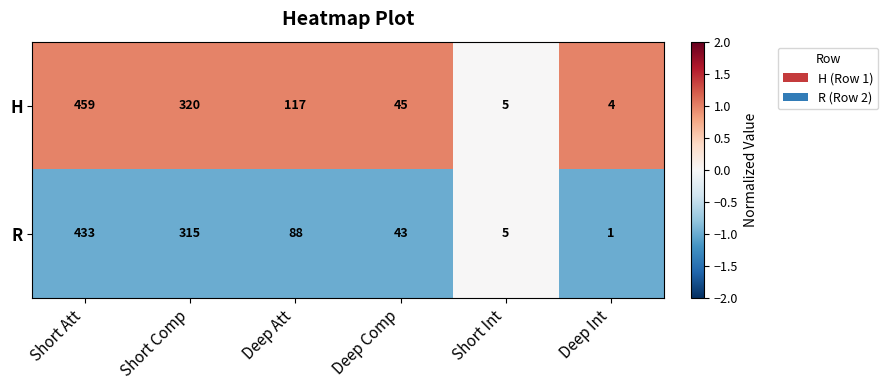

Is it true that R equals 43 at Deep Comp?

True